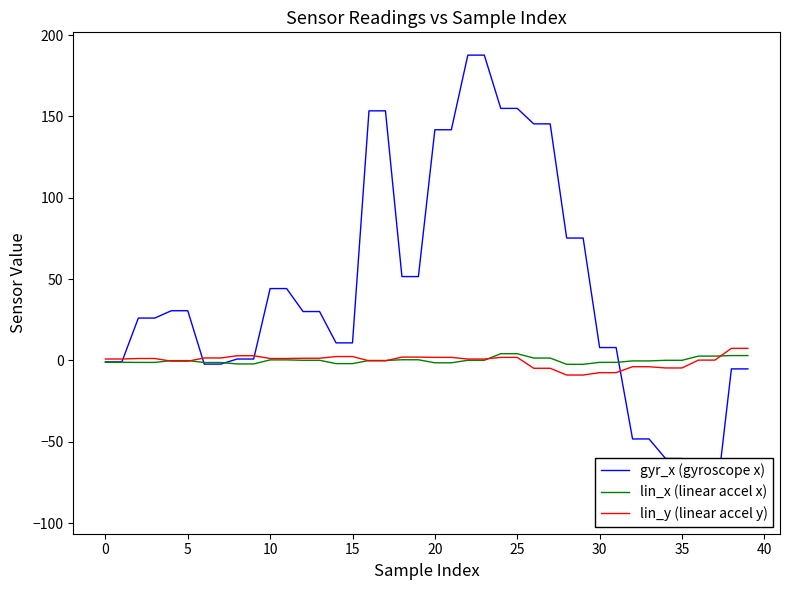

The gyr_x (gyroscope x) series shows 85.3 at 18. True or false?

False